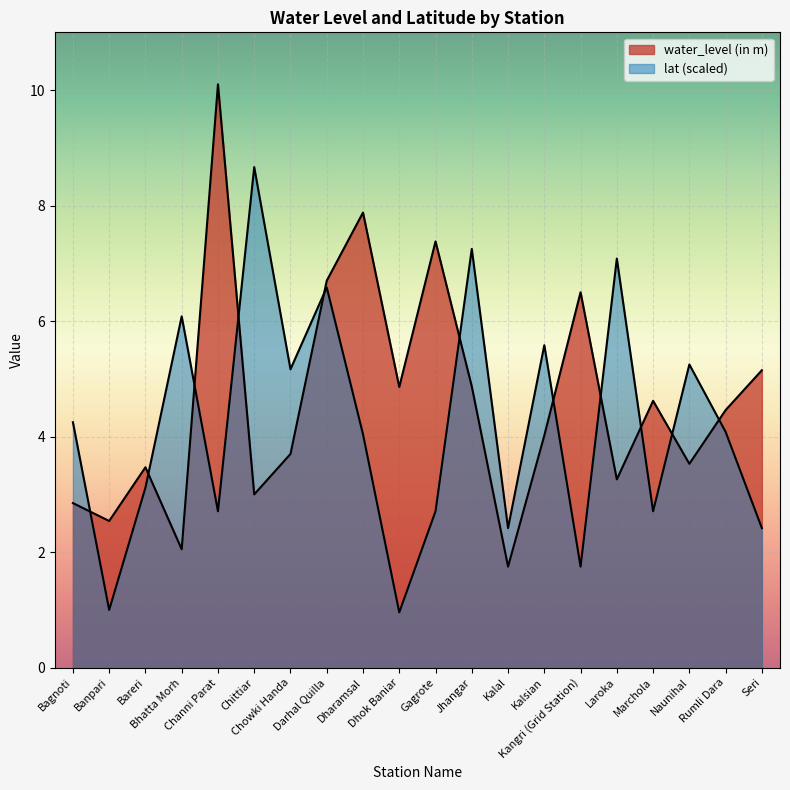

Reading left to right, transcribe all the data shown in this chart.

water_level (in m): 2.9	2.5	3.5	2.0	10.1	3.0	3.7	6.7	7.9	4.9	7.4	4.9	1.8	4.0	6.5	3.3	4.6	3.5	4.5	5.2
lat: 4.3	1.0	3.1	6.1	2.7	8.7	5.2	6.6	4.0	1.0	2.7	7.3	2.4	5.6	1.7	7.1	2.7	5.2	4.1	2.4